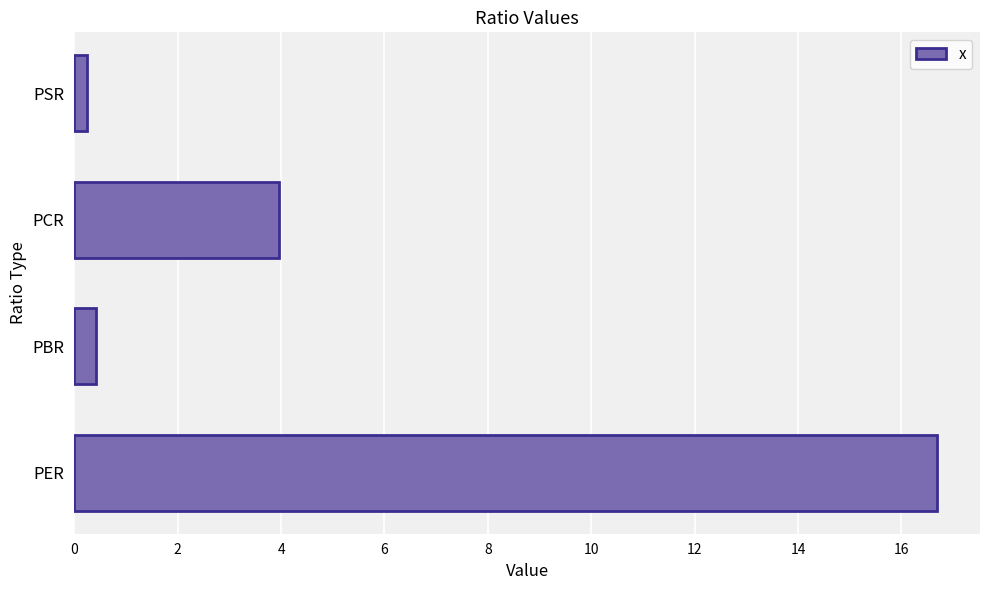

Which label corresponds to the largest value in the chart?

PER